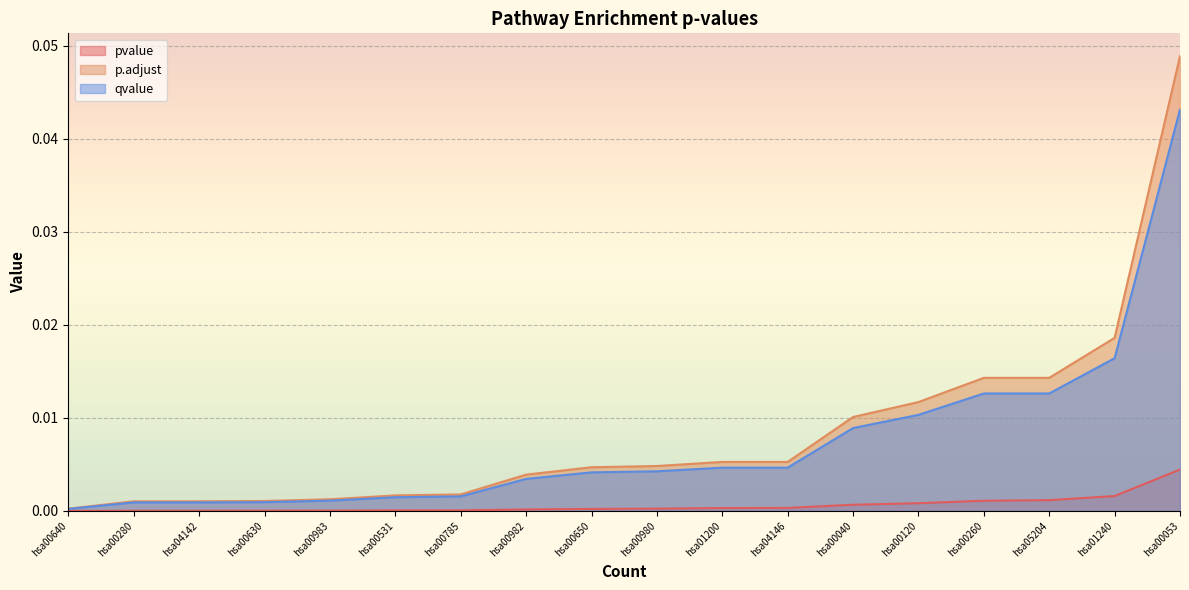

The qvalue series shows 0.0 at hsa00280. True or false?

True